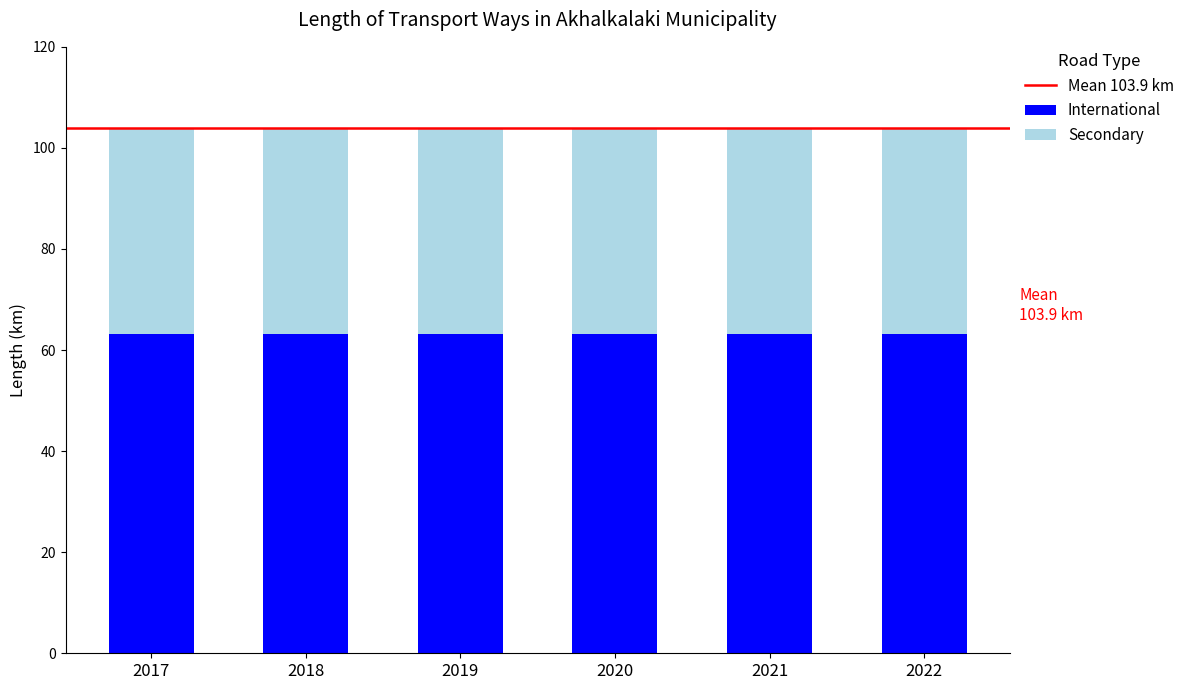

What is the sum of all International values?

378.6